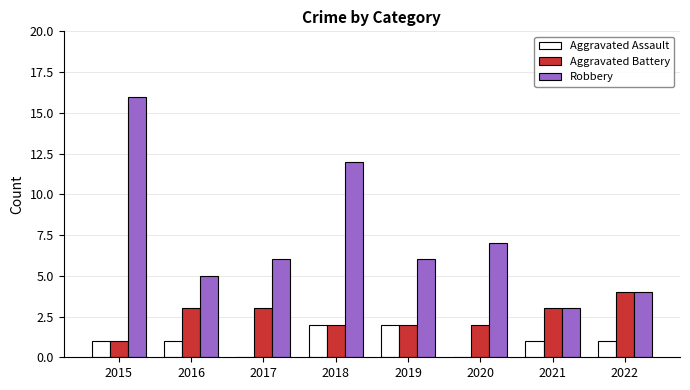

Reading left to right, what are all the values shown in this chart?

Aggravated Assault: 1	1	0	2	2	0	1	1
Aggravated Battery: 1	3	3	2	2	2	3	4
Robbery: 16	5	6	12	6	7	3	4